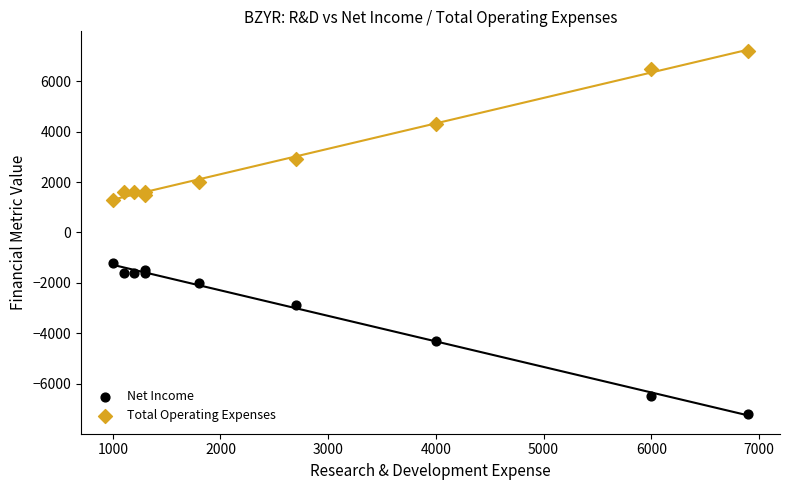

Which series contains the highest Y value?

Total Operating Expenses